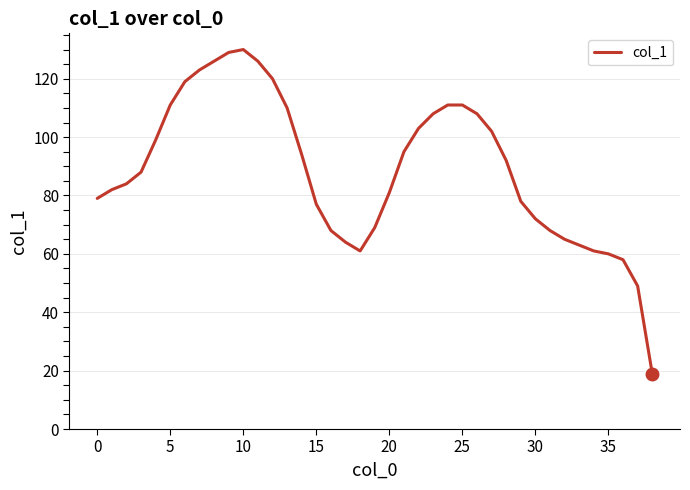

What is the greatest value displayed?

130